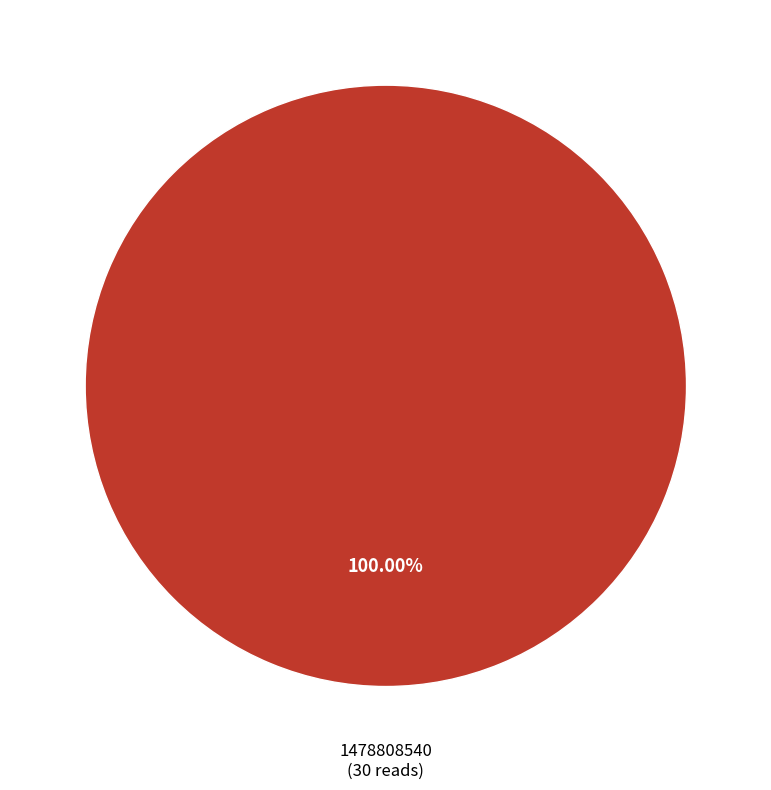

Does any single category account for the majority?

Yes